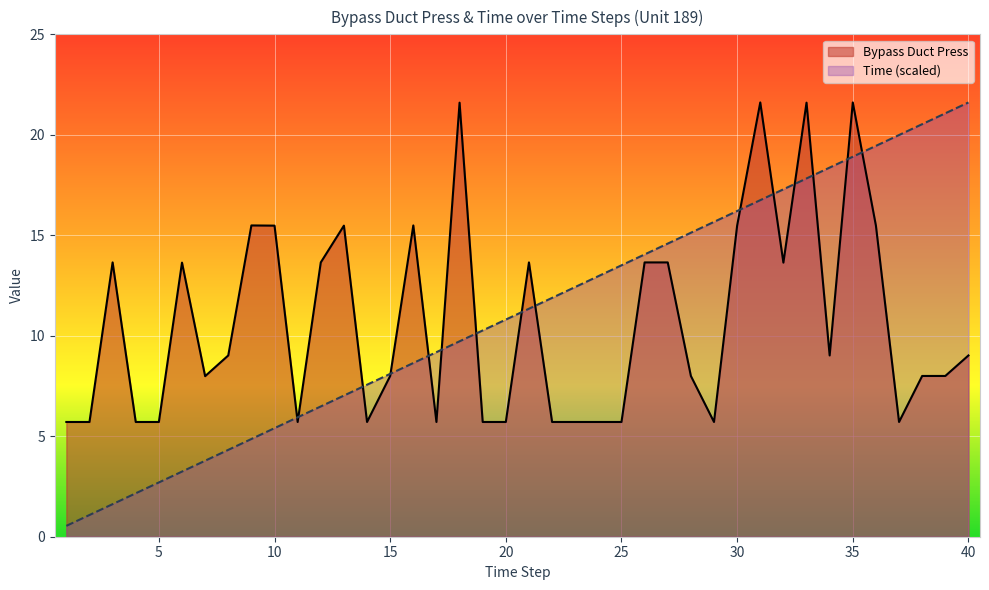

Rank the categories by Bypass Duct Press value from highest to lowest.

31, 35, 18, 33, 9, 16, 10, 13, 30, 36, 3, 12, 21, 26, 27, 6, 32, 8, 34, 40, 15, 28, 38, 39, 7, 1, 2, 4, 5, 11, 14, 17, 19, 20, 22, 23, 24, 25, 29, 37